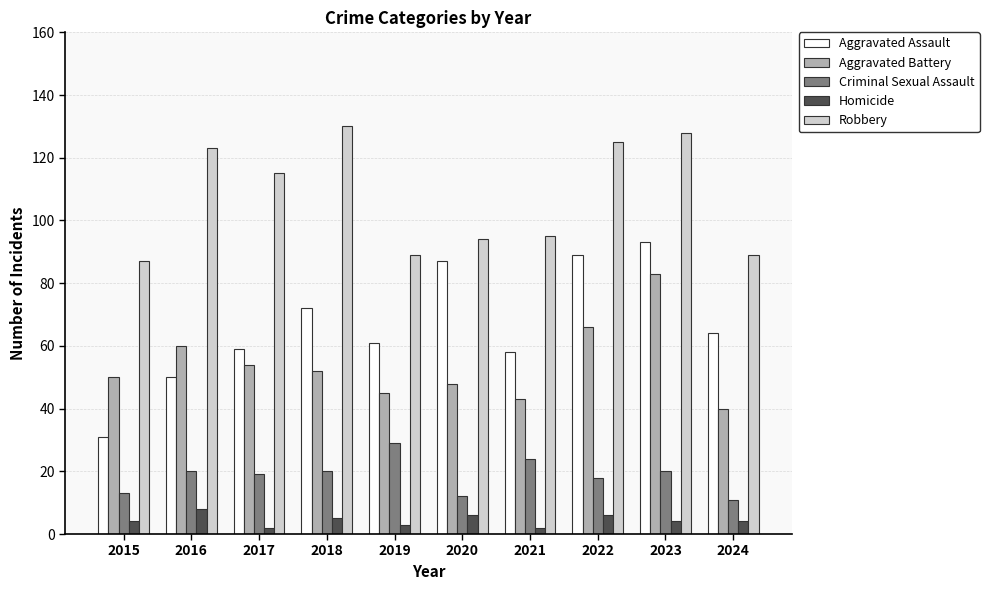

What is the difference between the Robbery values at 2019 and 2016?

34